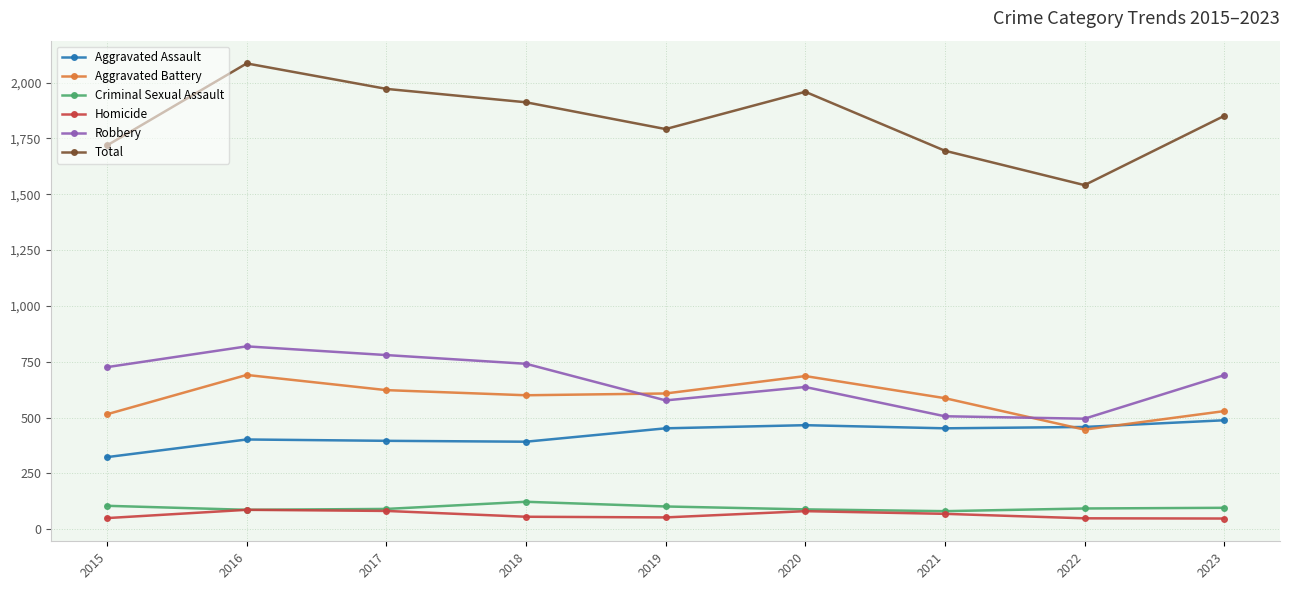

What are all the series names shown in the legend?

Aggravated Assault, Aggravated Battery, Criminal Sexual Assault, Homicide, Robbery, Total